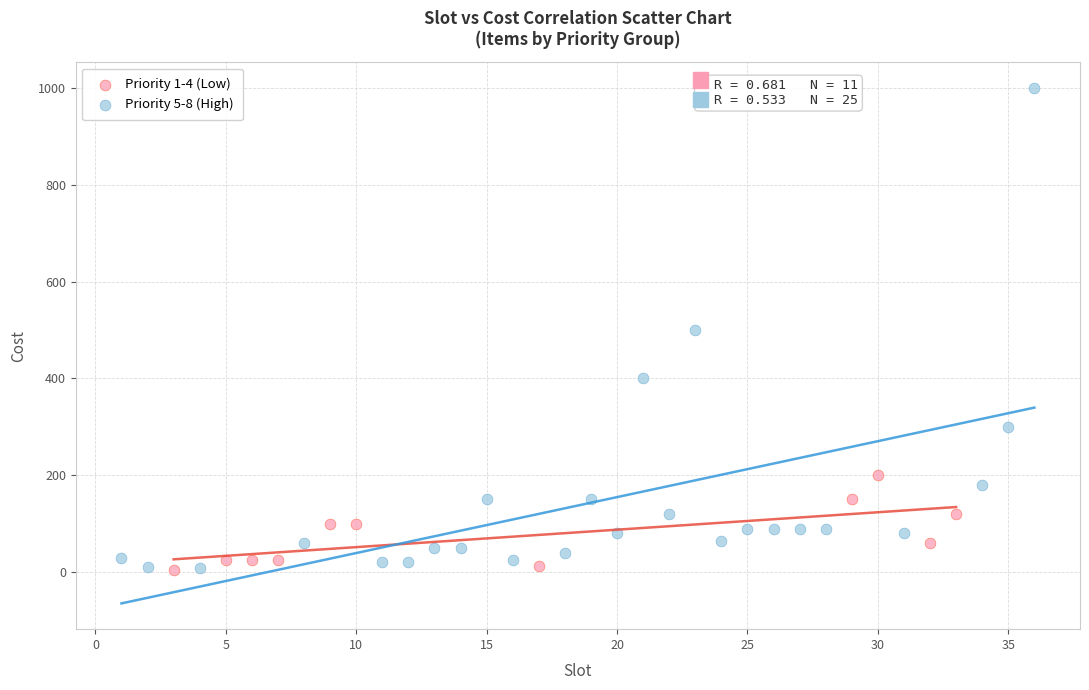

Which series contains the highest Y value?

Priority 5-8 (High)